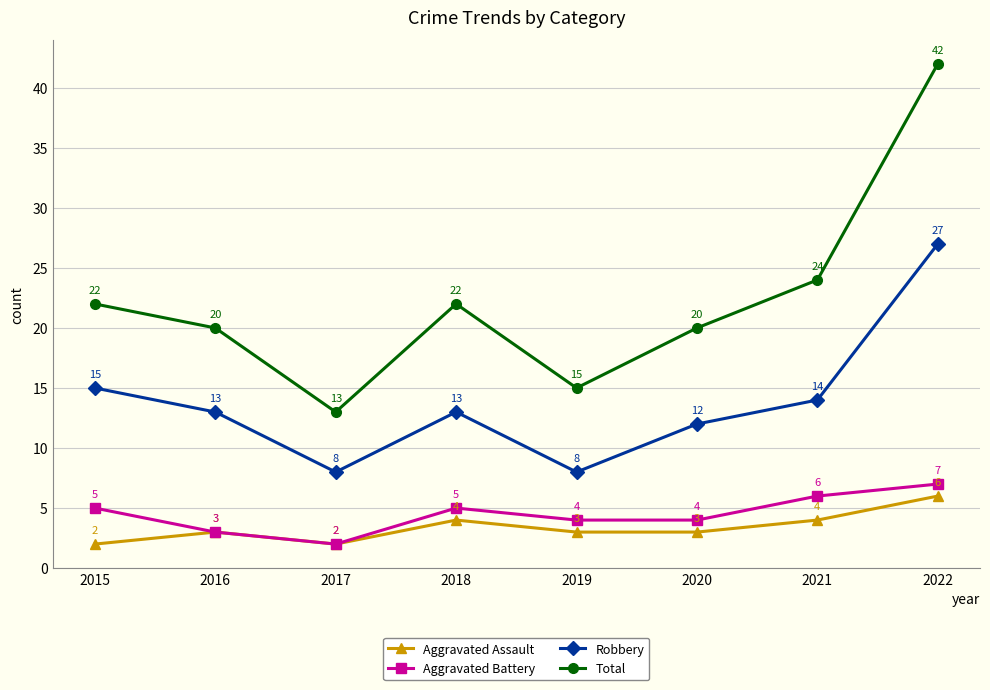

At how many categories does at least one series exceed 18?

6